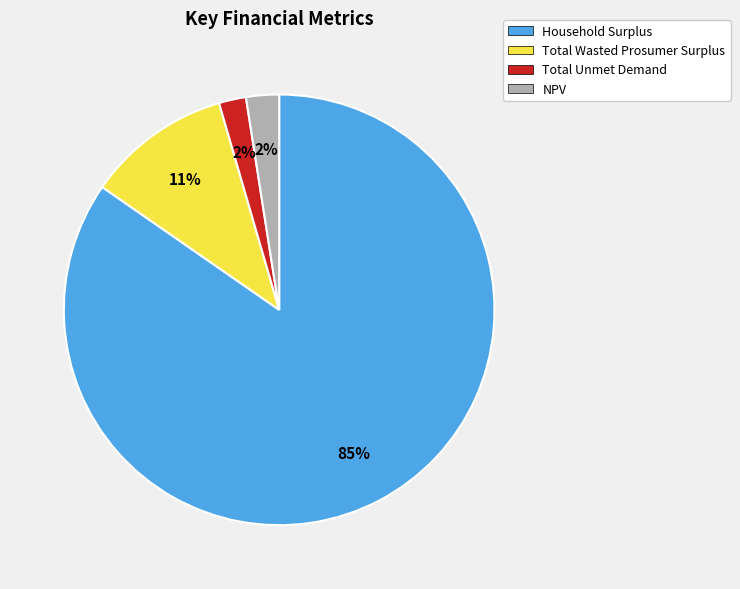

To the nearest percent, what is the combined percentage of Total Wasted Prosumer Surplus and NPV?

13%